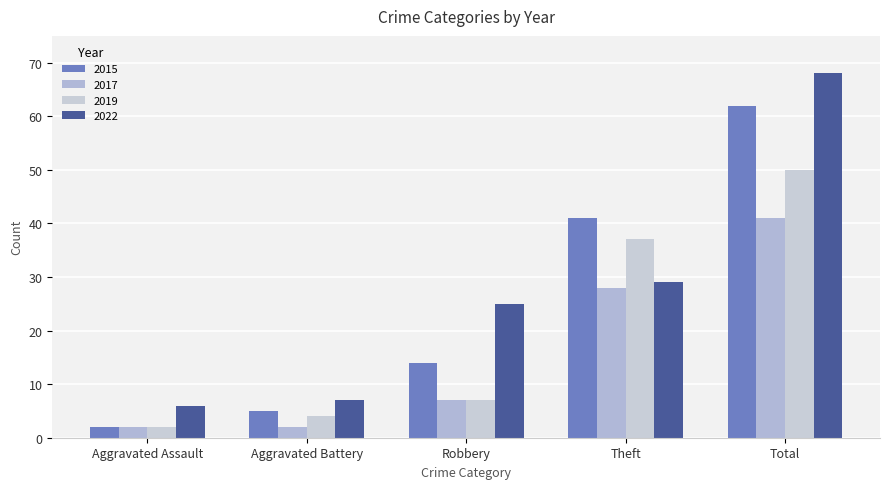

How many bars are there in each group?

4